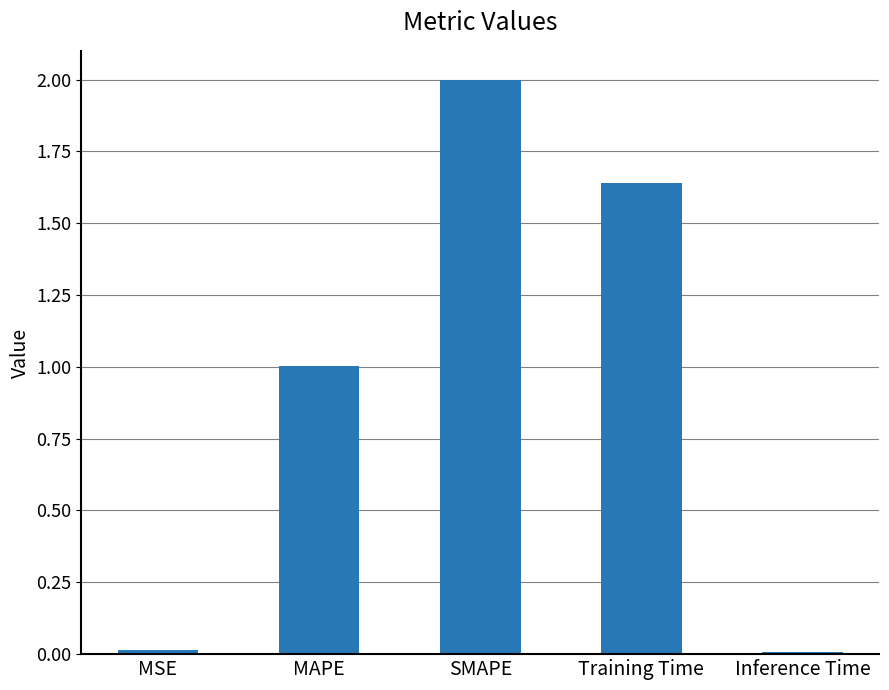

What value does the data have at SMAPE?

2.0